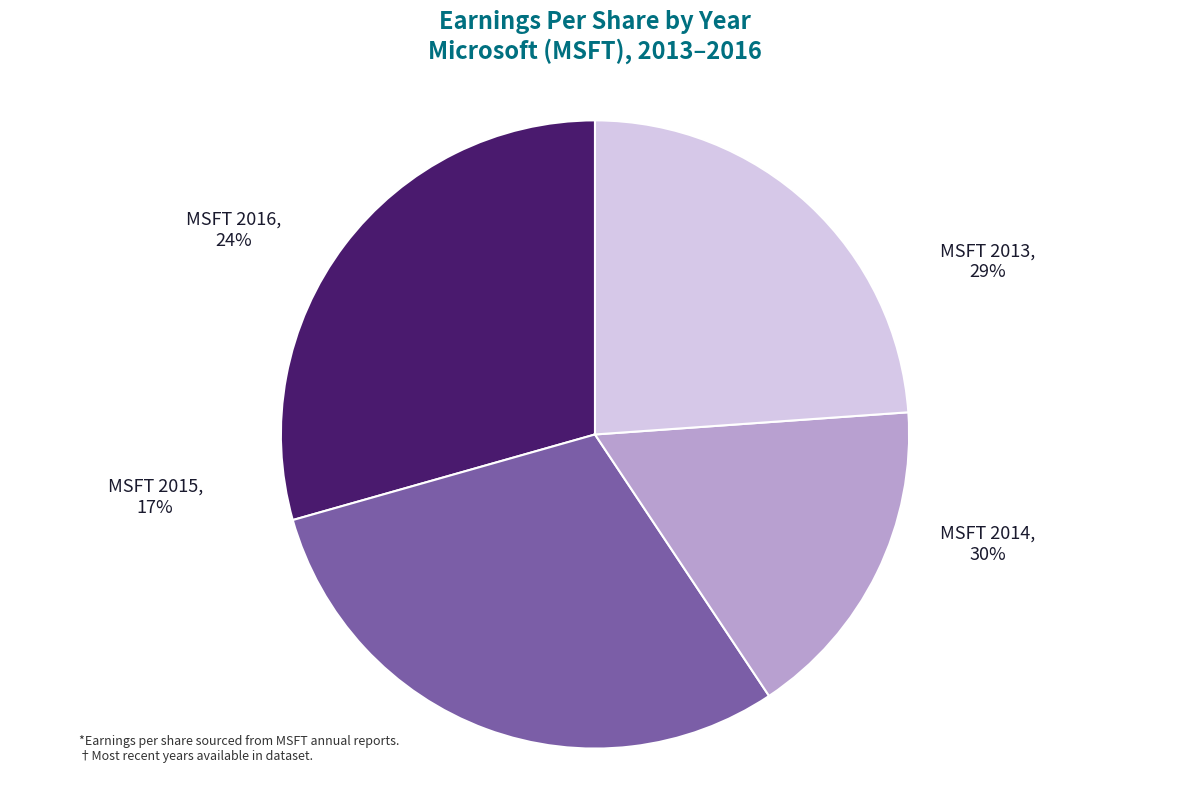

To the nearest percent, what is the combined percentage of MSFT 2013 and MSFT 2016?

53%